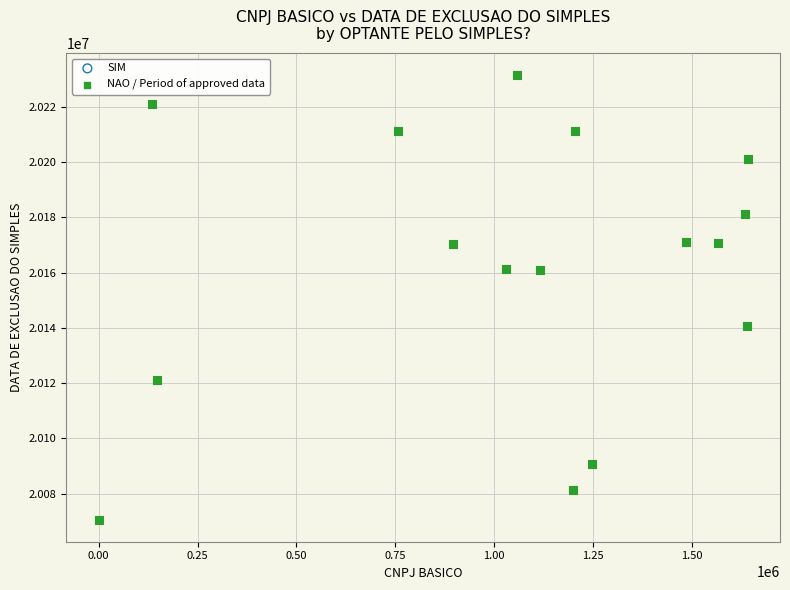

What is the range of Y values (max minus min)?

160530